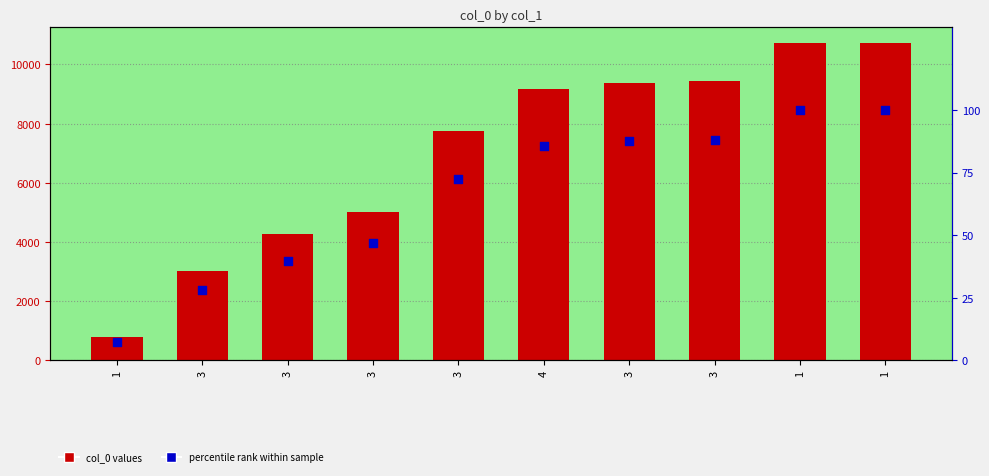

At how many categories does at least one series exceed 8182?

5